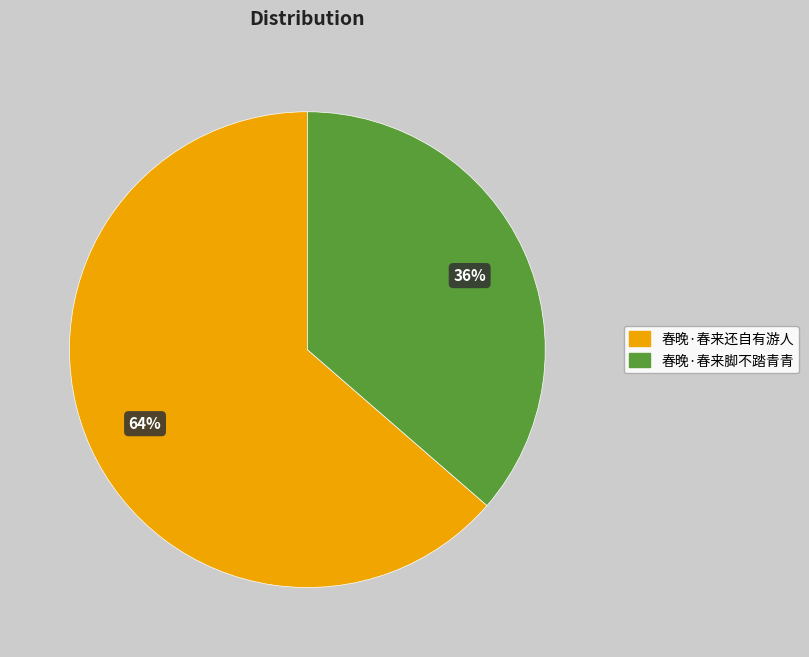

Is the sum of 春晚·春来还自有游人 and 春晚·春来脚不踏青青 greater than half?

Yes